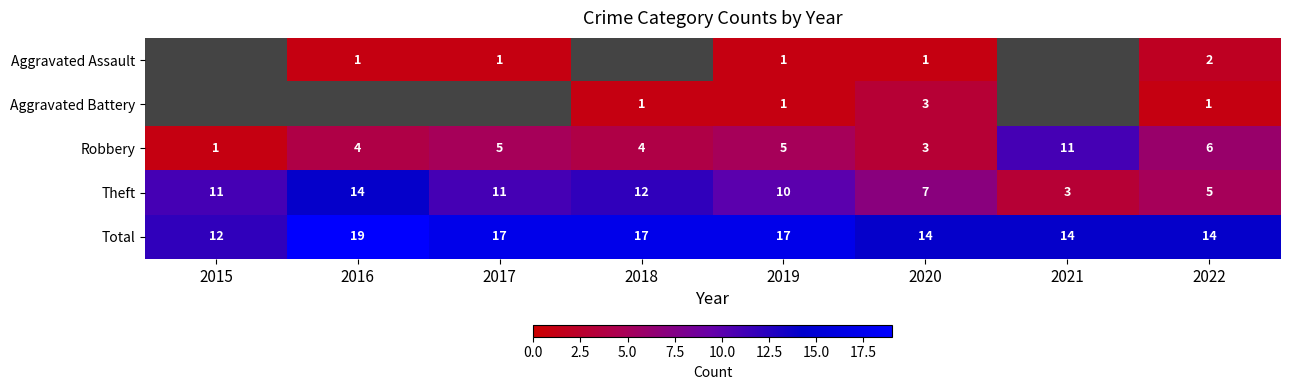

Is it true that Aggravated Assault equals 1.7 at 2020?

False